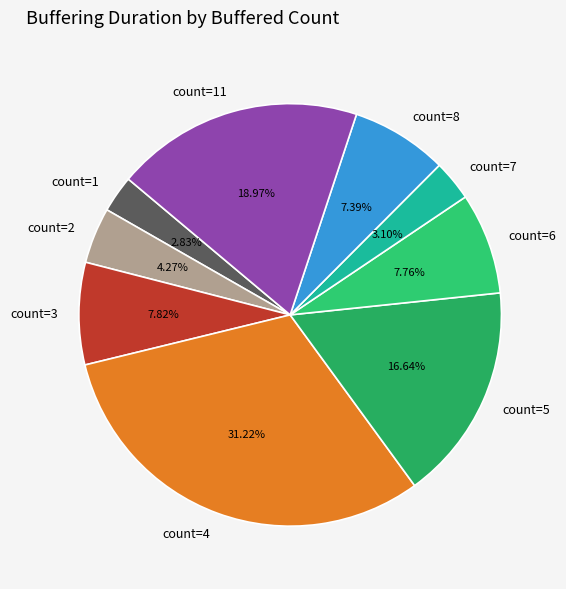

Approximately how many times larger is the value at count=3 compared to count=1?

2.8